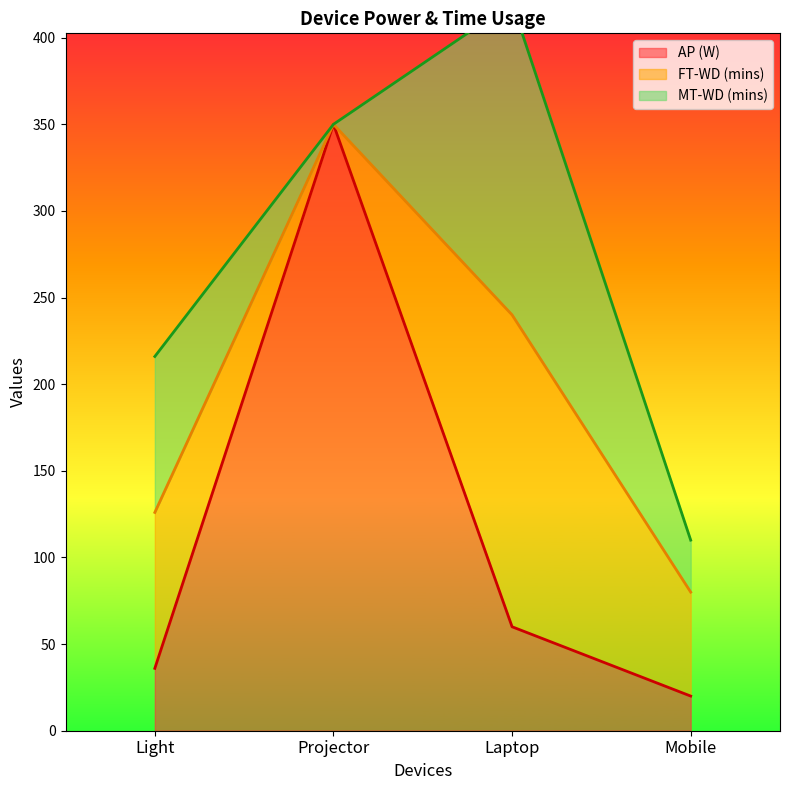

True or false: AP (W) and MT-WD (mins) cross at least once.

True